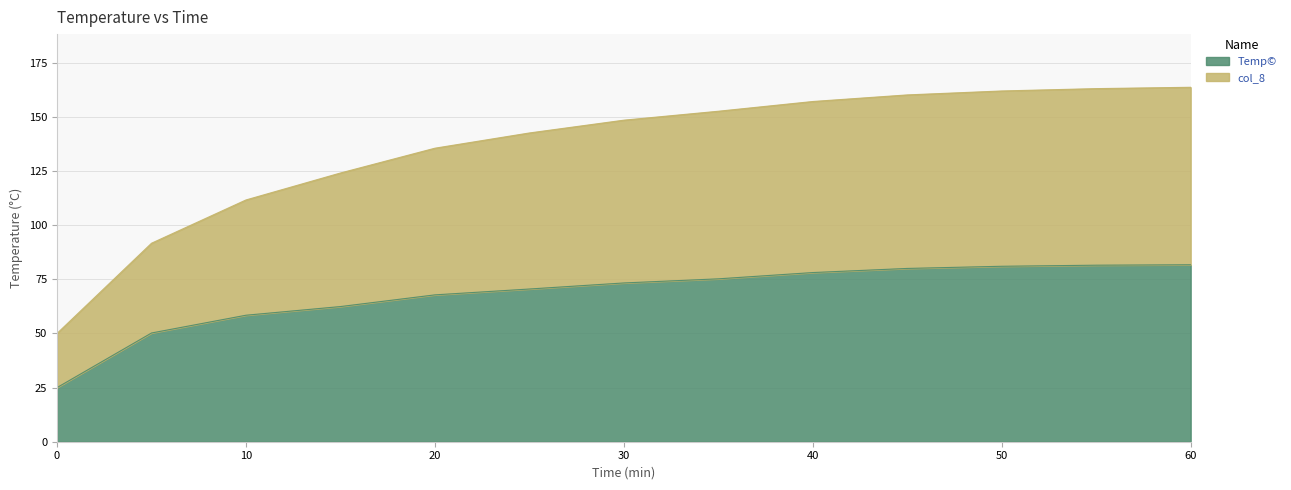

At which category is the sum across all series the highest?

60